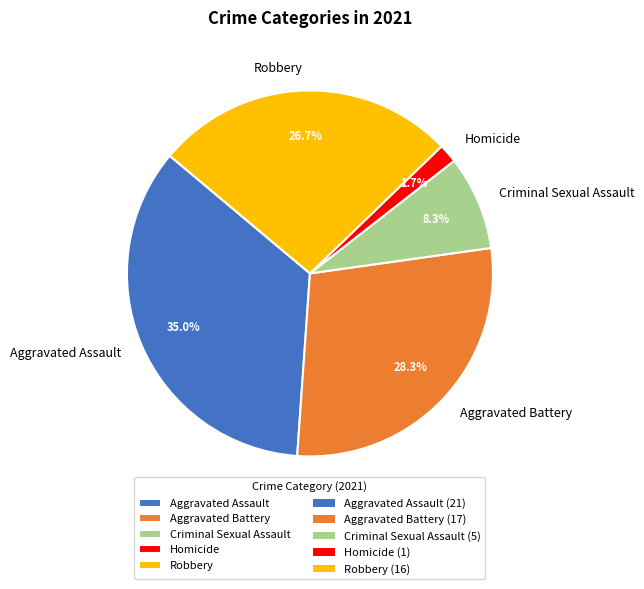

Between Criminal Sexual Assault and Aggravated Battery, which is larger?

Aggravated Battery